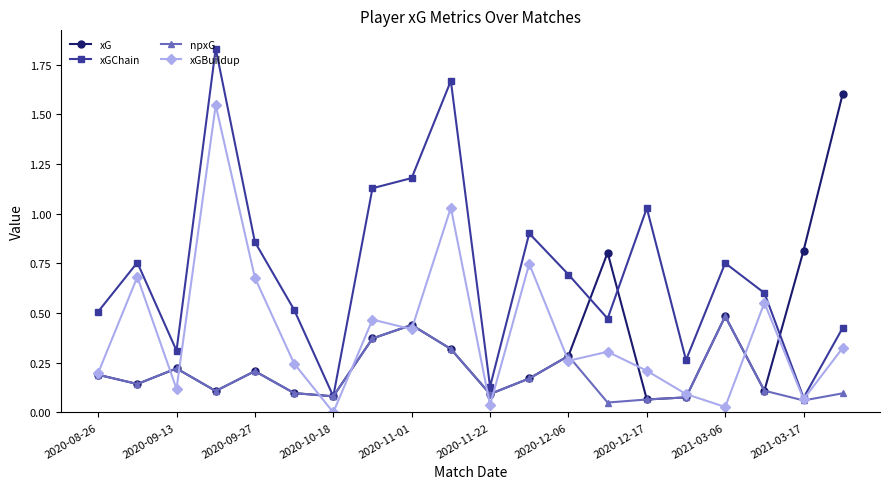

Which series has the largest total across all categories?

xGChain